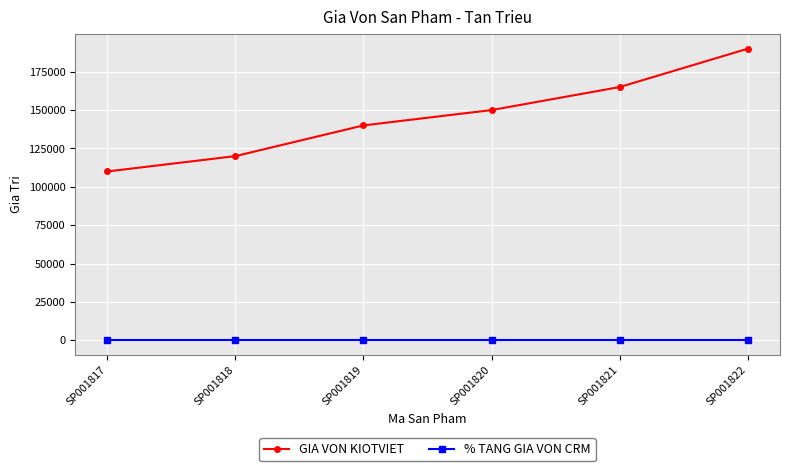

Does the chart have visible grid lines?

Yes